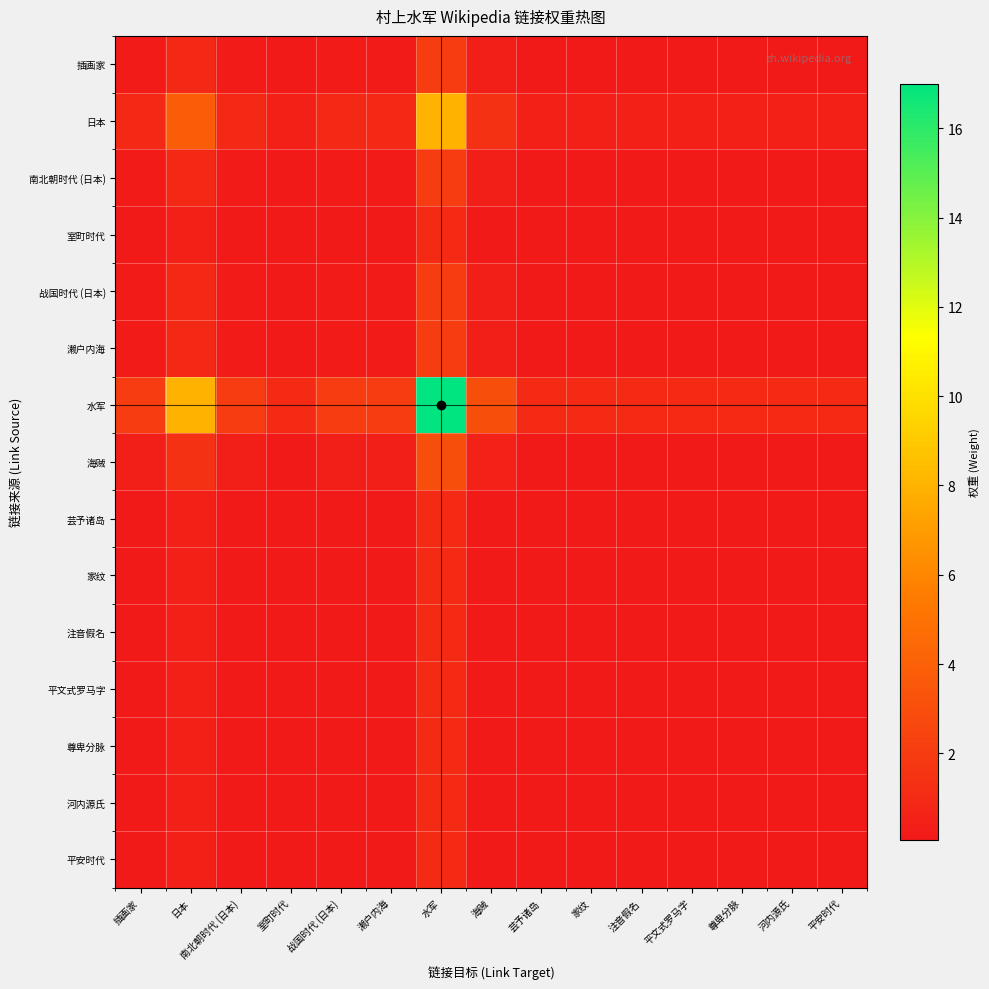

At how many categories does at least one series exceed 4?

2